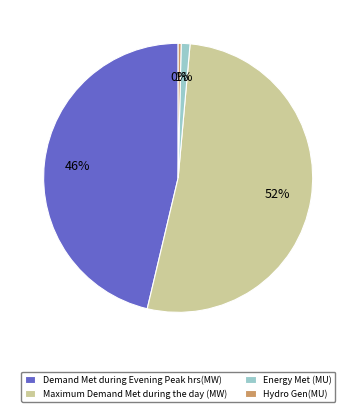

Does Energy Met (MU) account for over 50% of the chart?

No